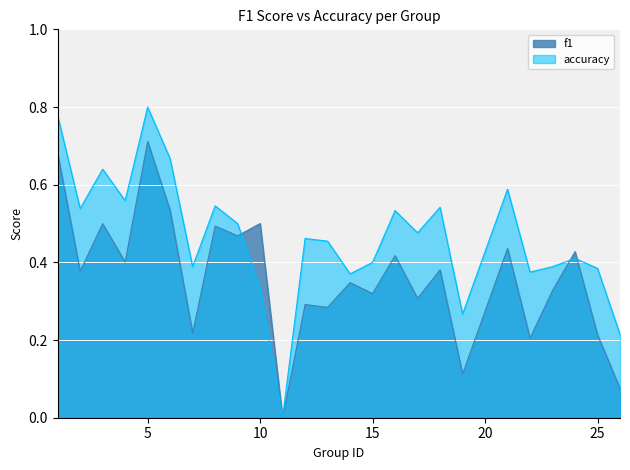

The f1 series shows 0.8 at 10. True or false?

False